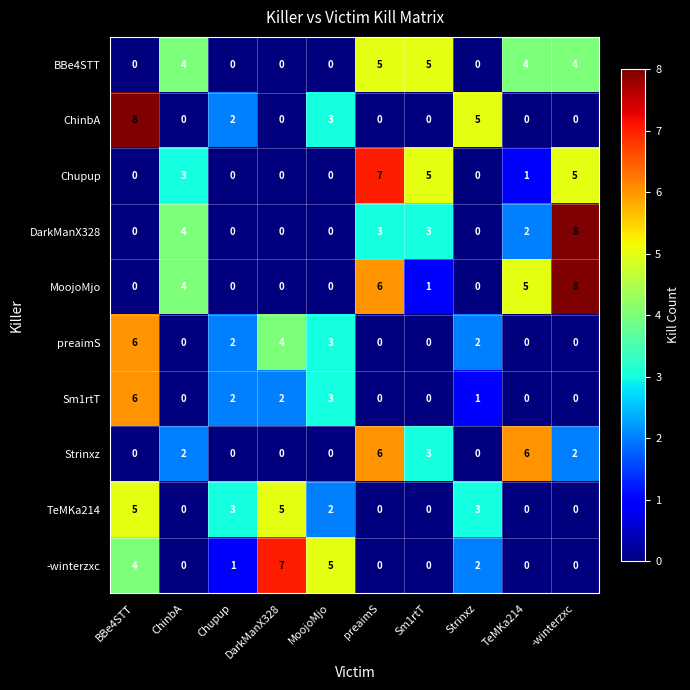

What is the difference between the second highest and second lowest values in the MoojoMjo series?

6